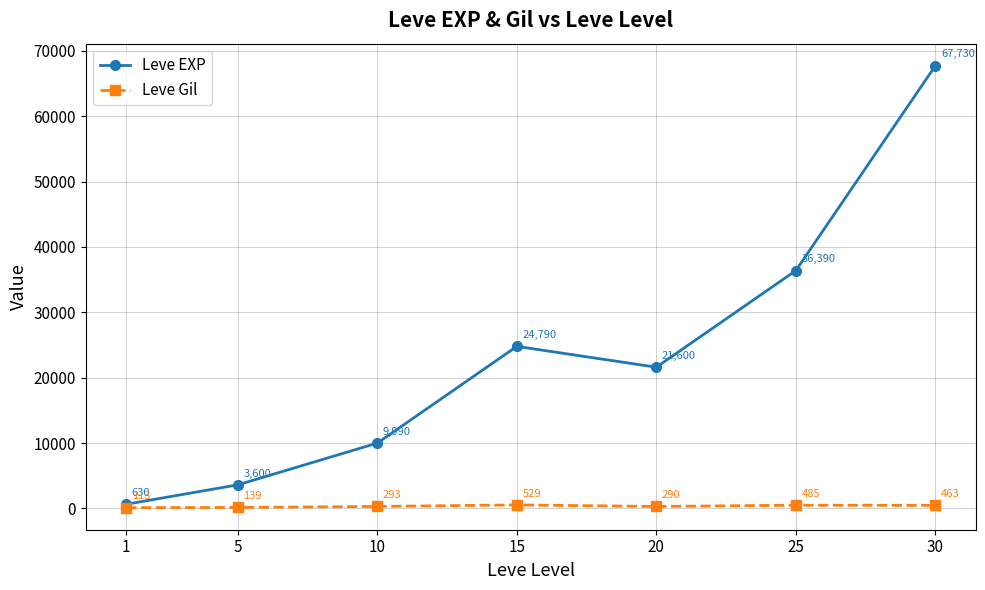

Is it true that Leve Gil equals 485 at 25?

True